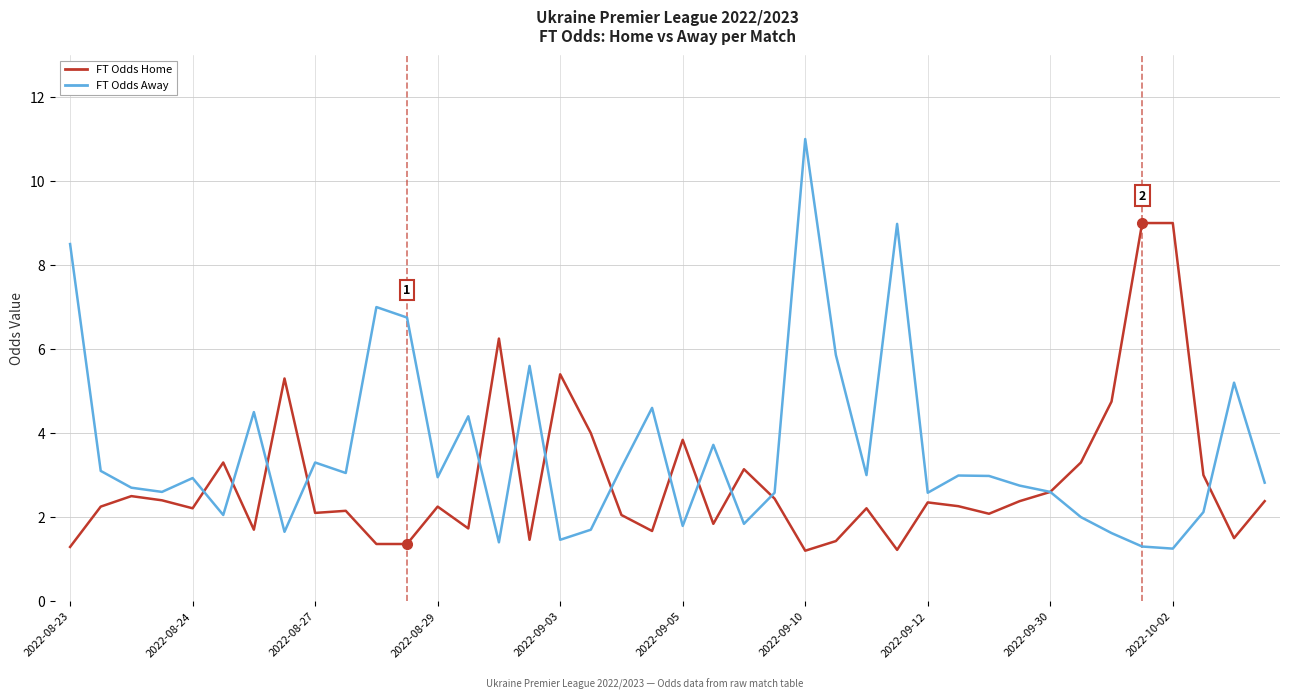

What is the maximum value for FT Odds Home?

9.0